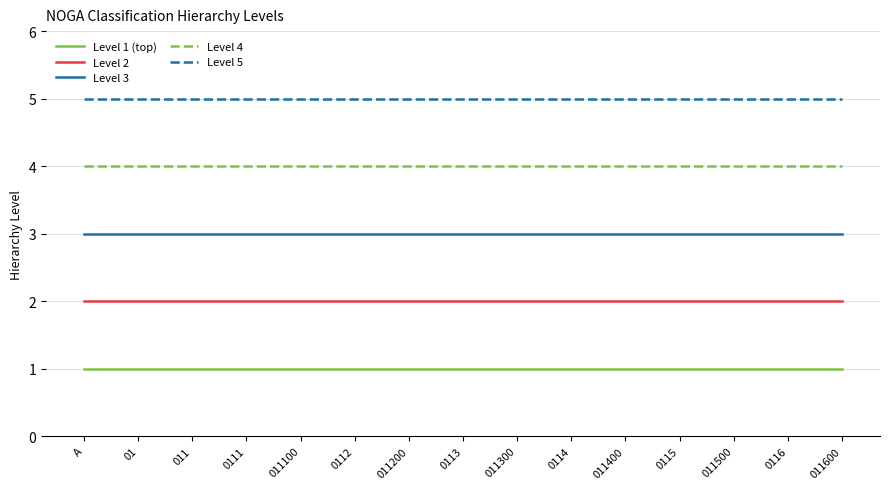

Is it true that Level 1 (top) equals 1 at 011?

True